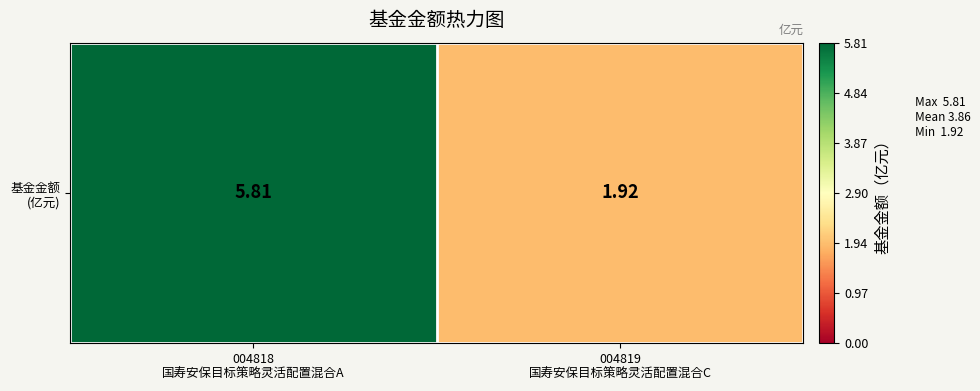

Reading right to left, list all the values displayed in this chart.

1.9	5.8